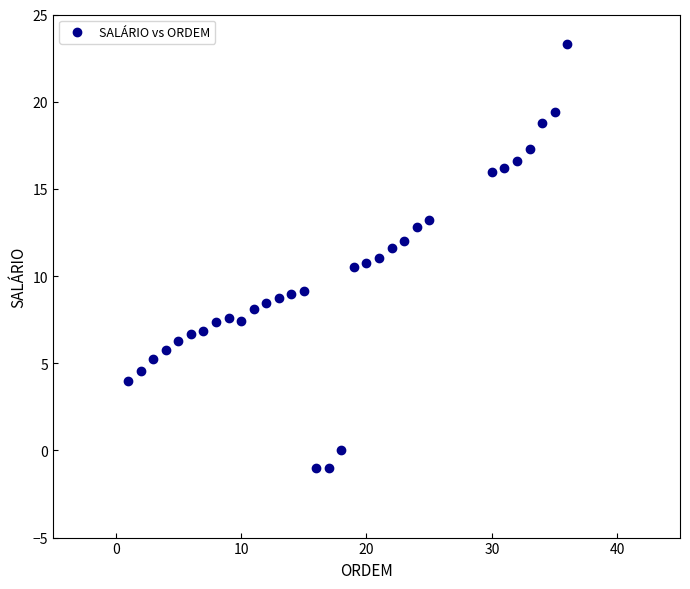

What is the range of X values (max minus min)?

35.0